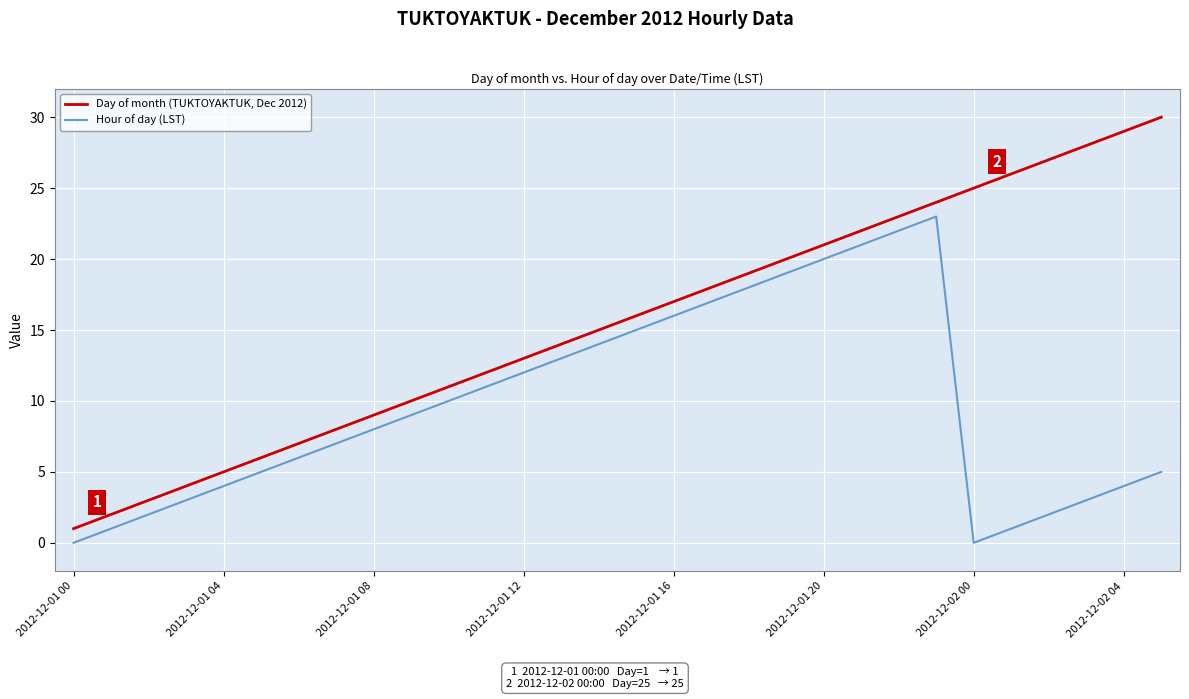

Which series has the widest spread of values?

Day of month (TUKTOYAKTUK, Dec 2012)